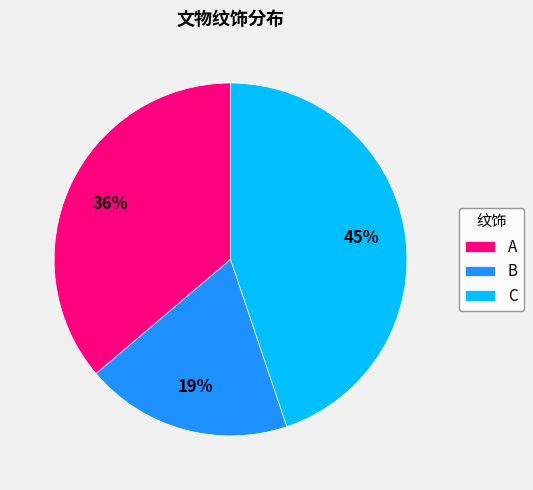

To the nearest percent, what percentage of the pie is C?

45%